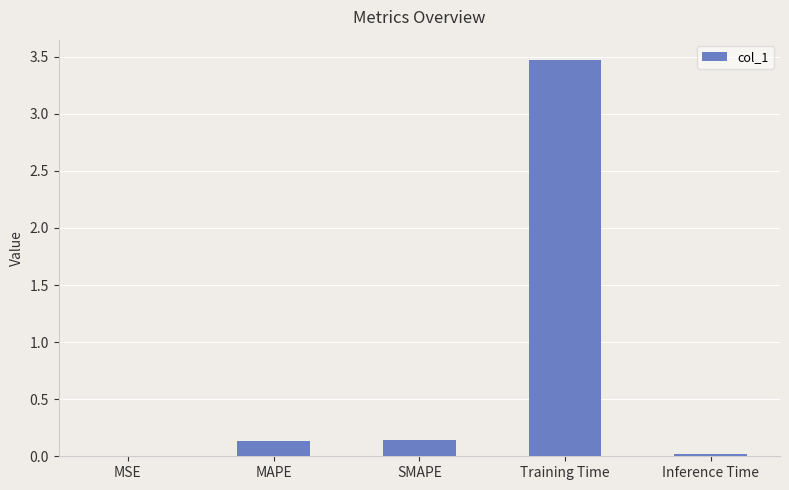

What is the sum of all values?

3.8